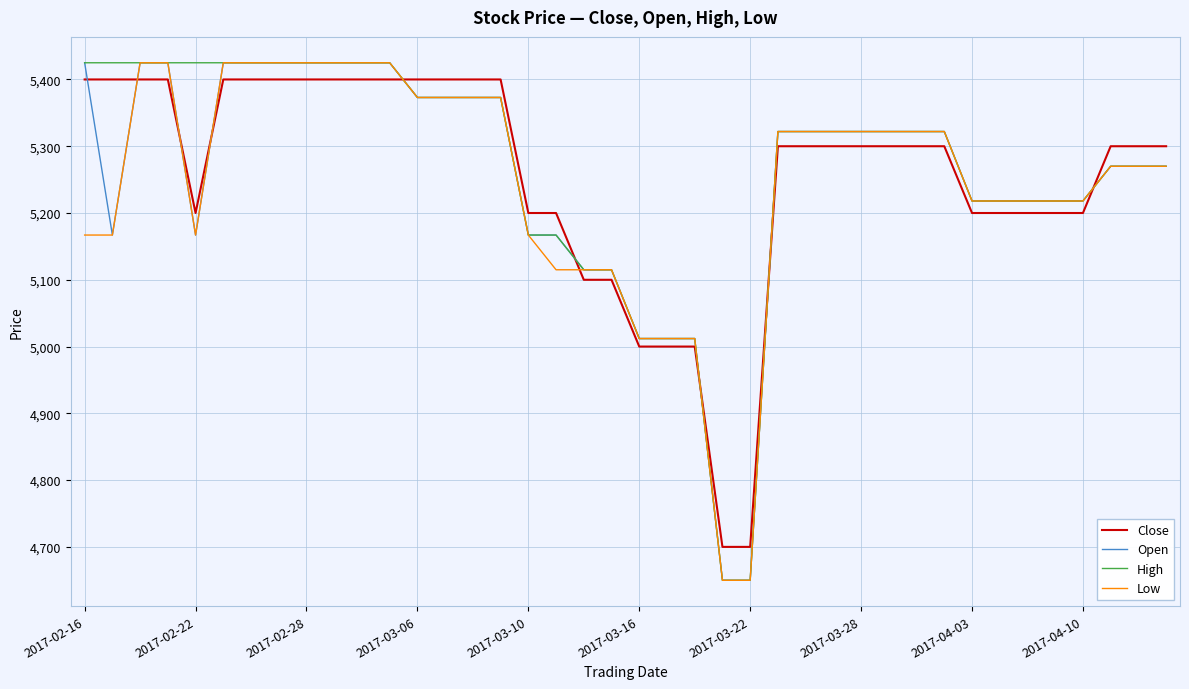

What is the maximum value for Low?

5425